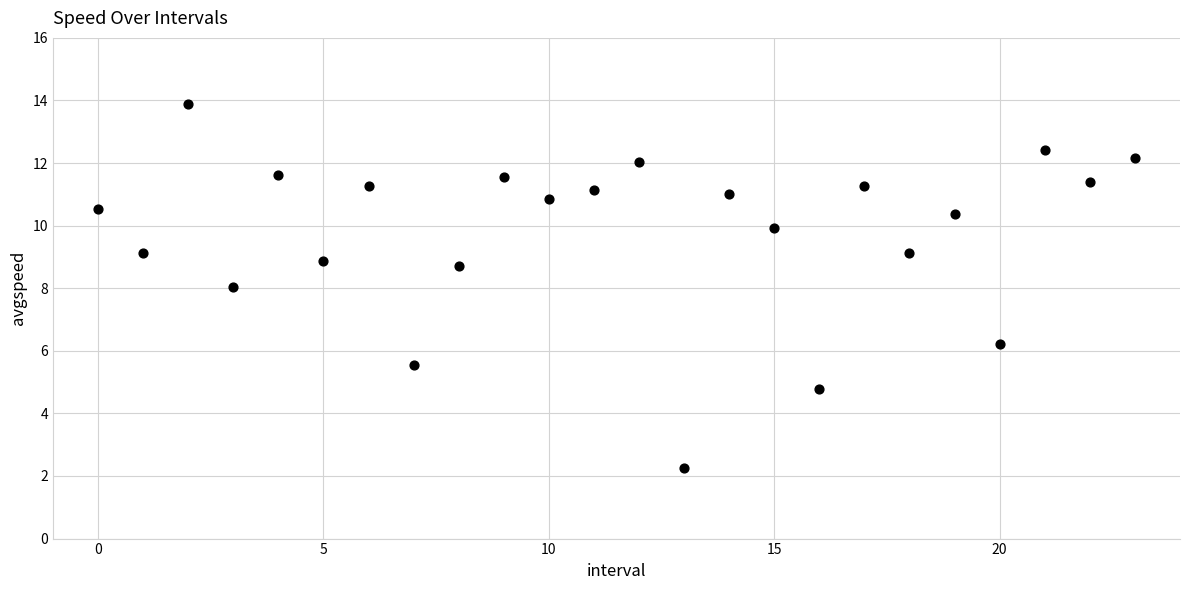

What is the range of Y values (max minus min)?

11.6